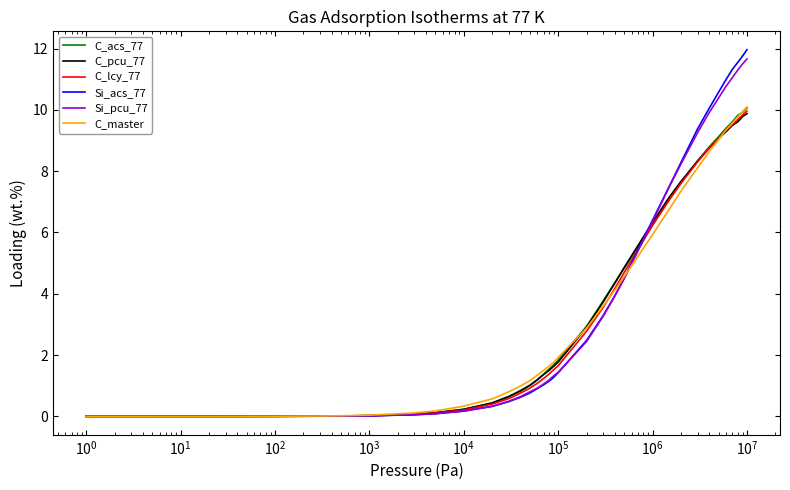

Which series has the widest spread of values?

Si_acs_77